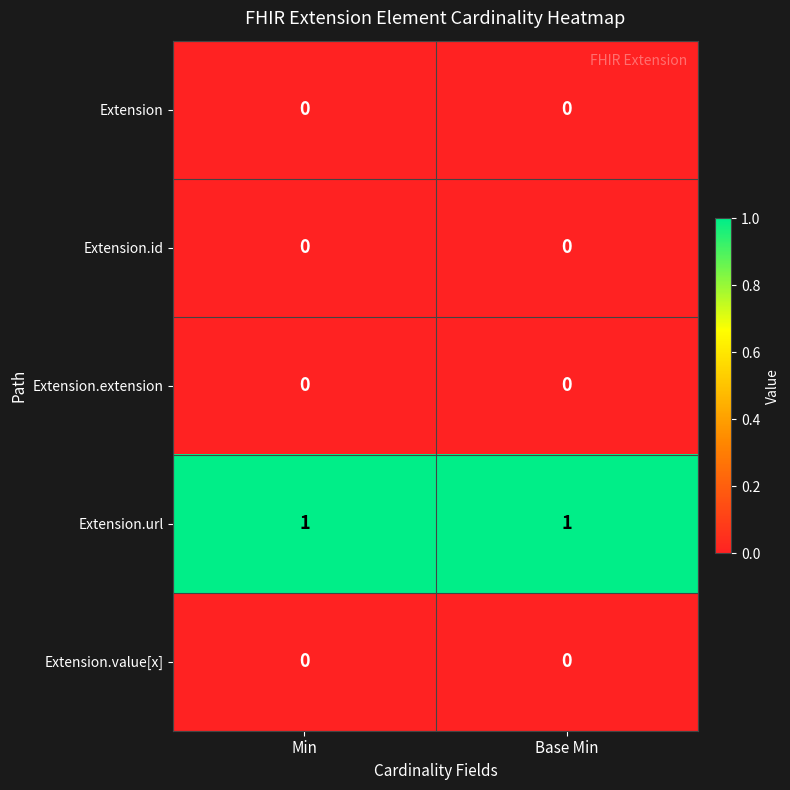

The value of Extension.value[x] at Base Min is 0. True or false?

True